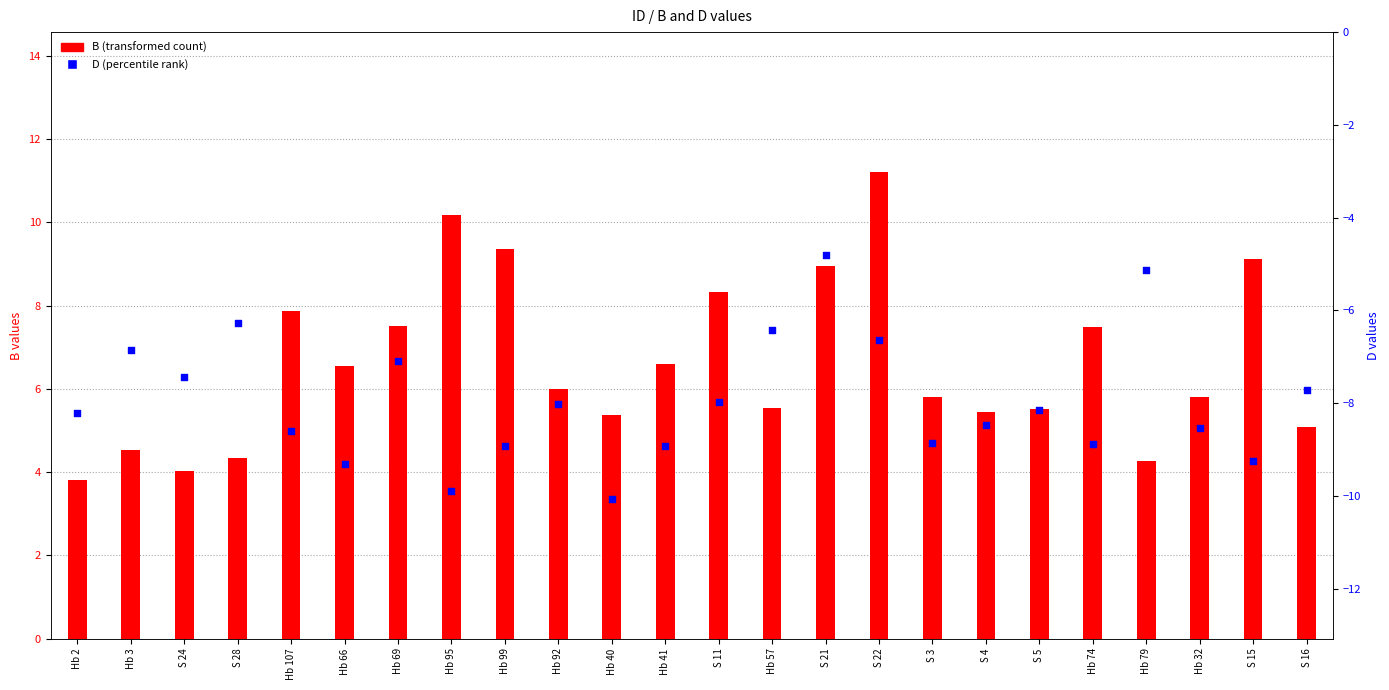

What is the total value across all series at Hb 40?

-4.7